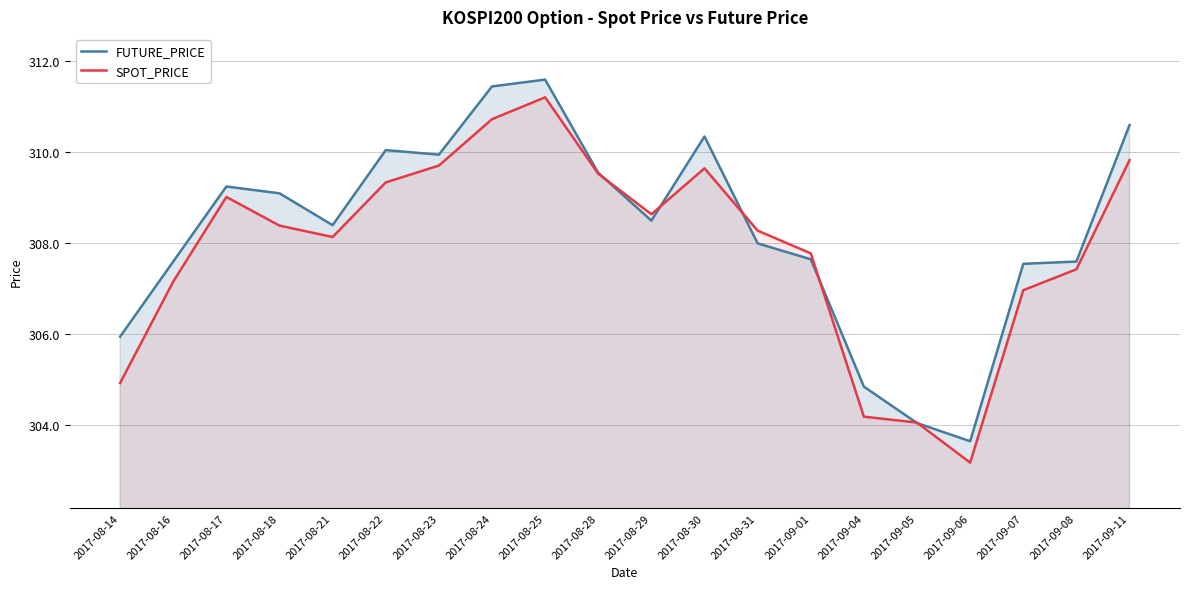

After their last crossing, which series has the higher values: FUTURE_PRICE or SPOT_PRICE?

FUTURE_PRICE